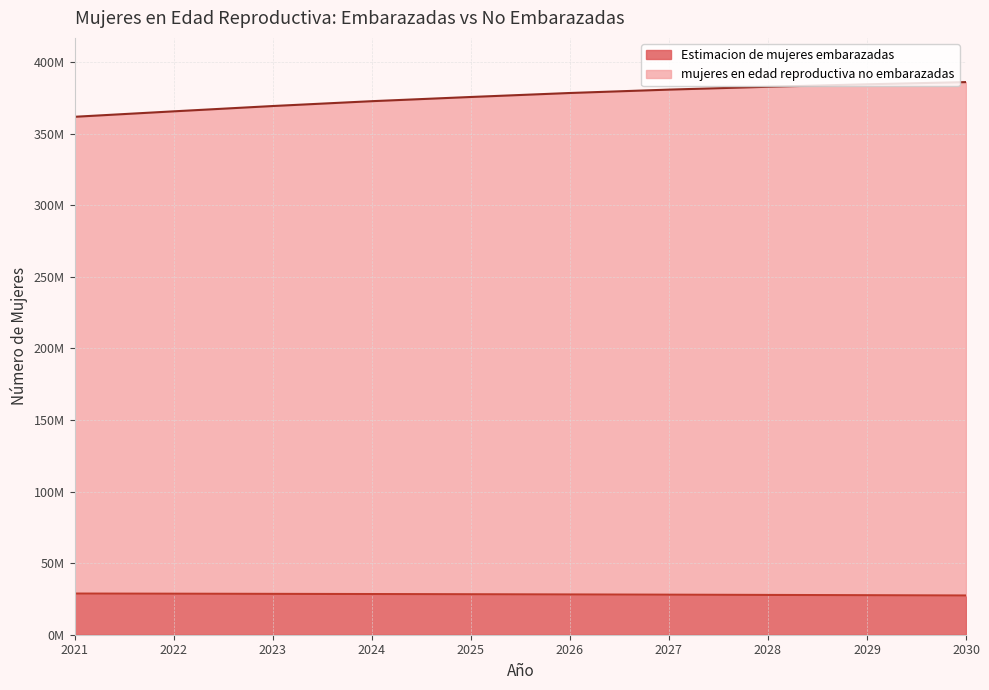

True or false: Estimacion de mujeres embarazadas has more than 2 points higher than both neighbors.

False